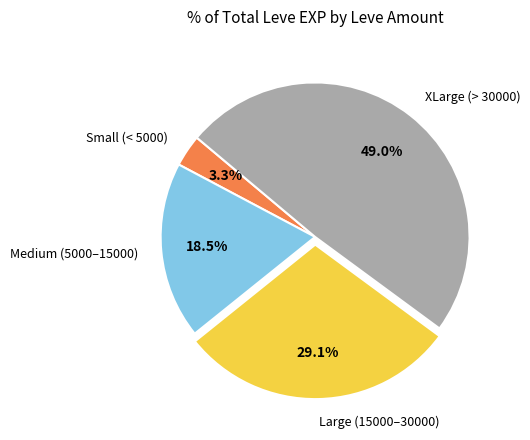

What is the largest slice in the pie chart?

XLarge (> 30000)